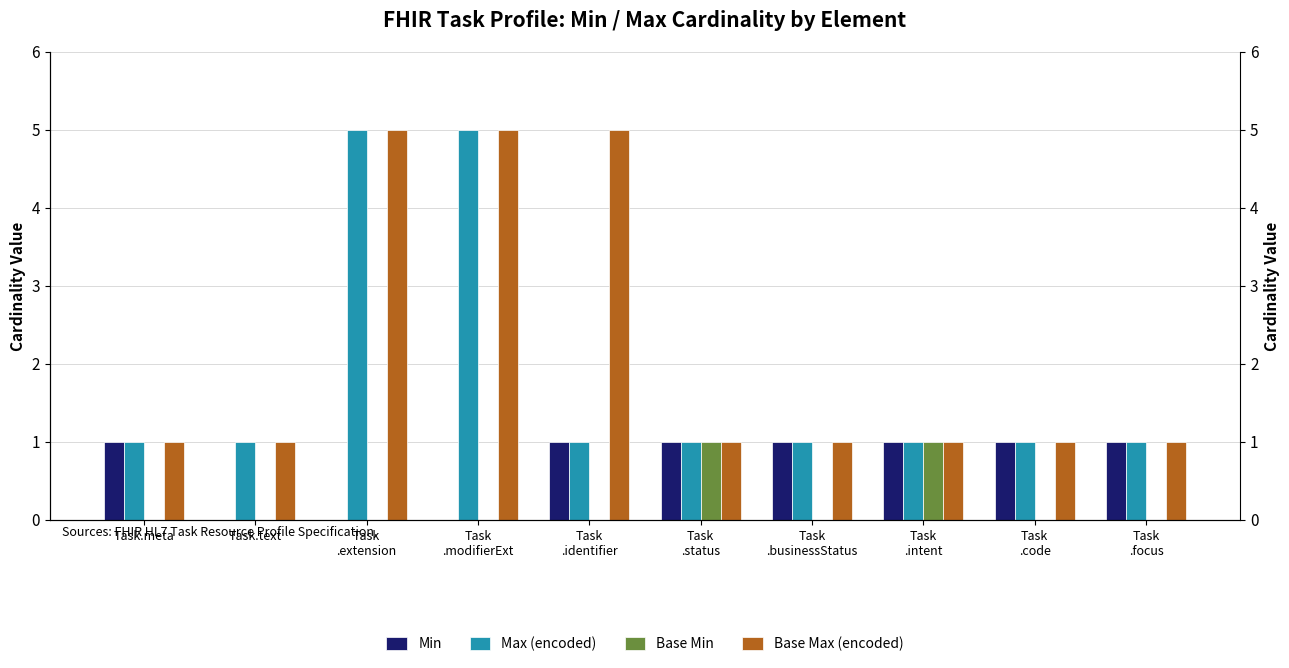

Which series has the largest range (max minus min)?

Max (encoded)